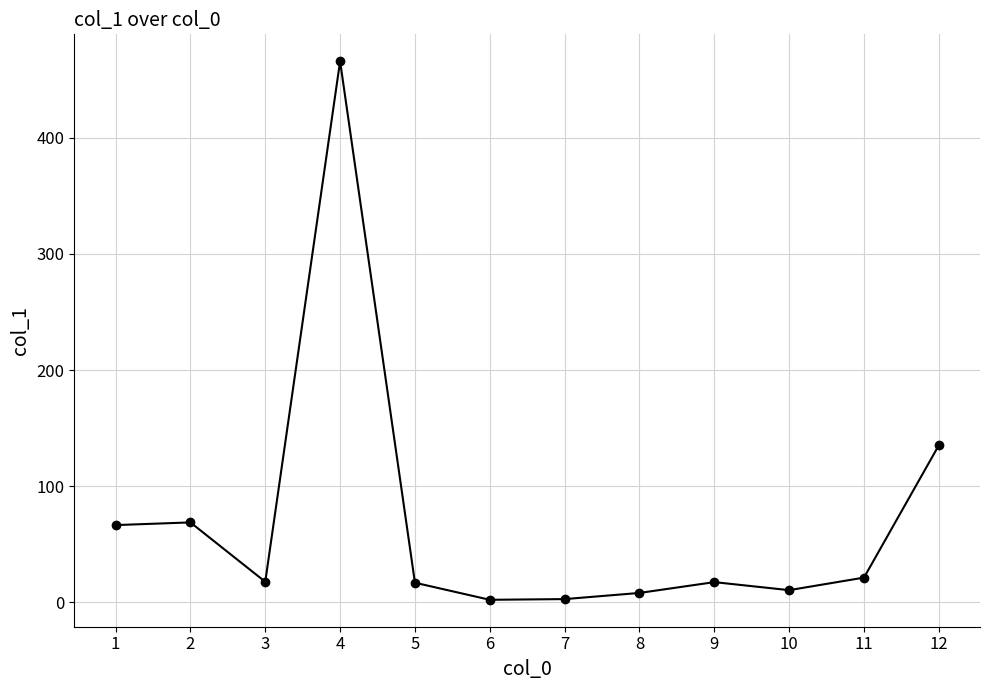

The value at 12 is 211.7. True or false?

False